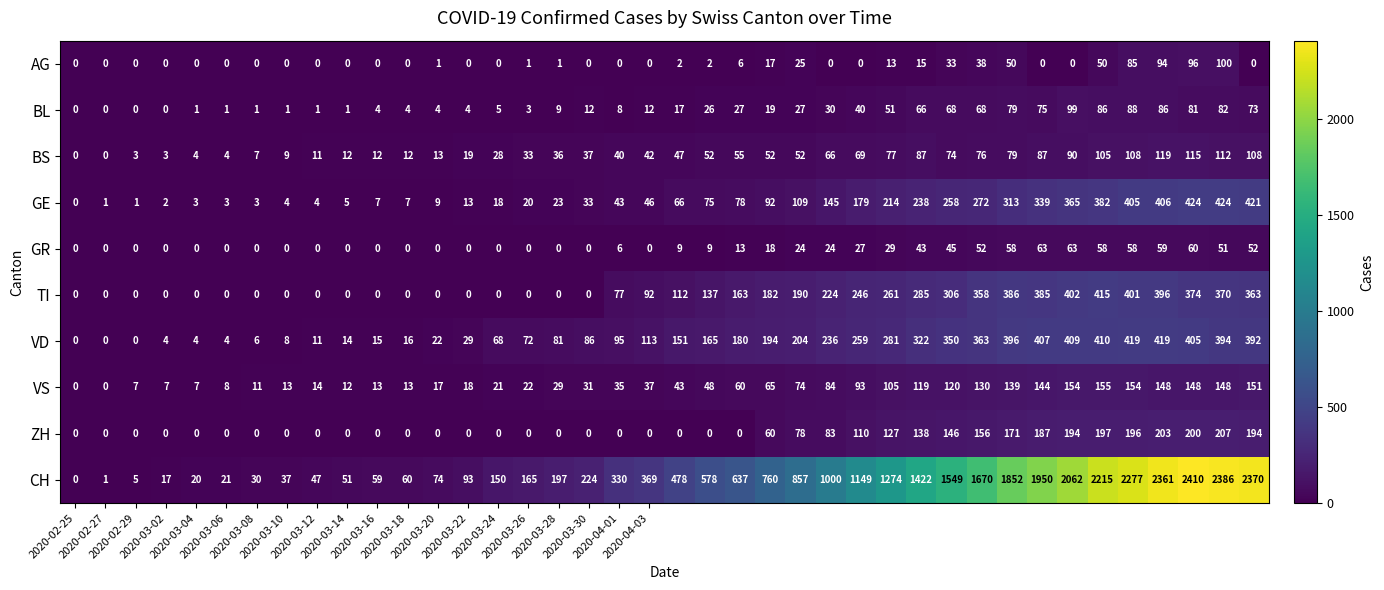

How many distinct data groups are displayed?

10